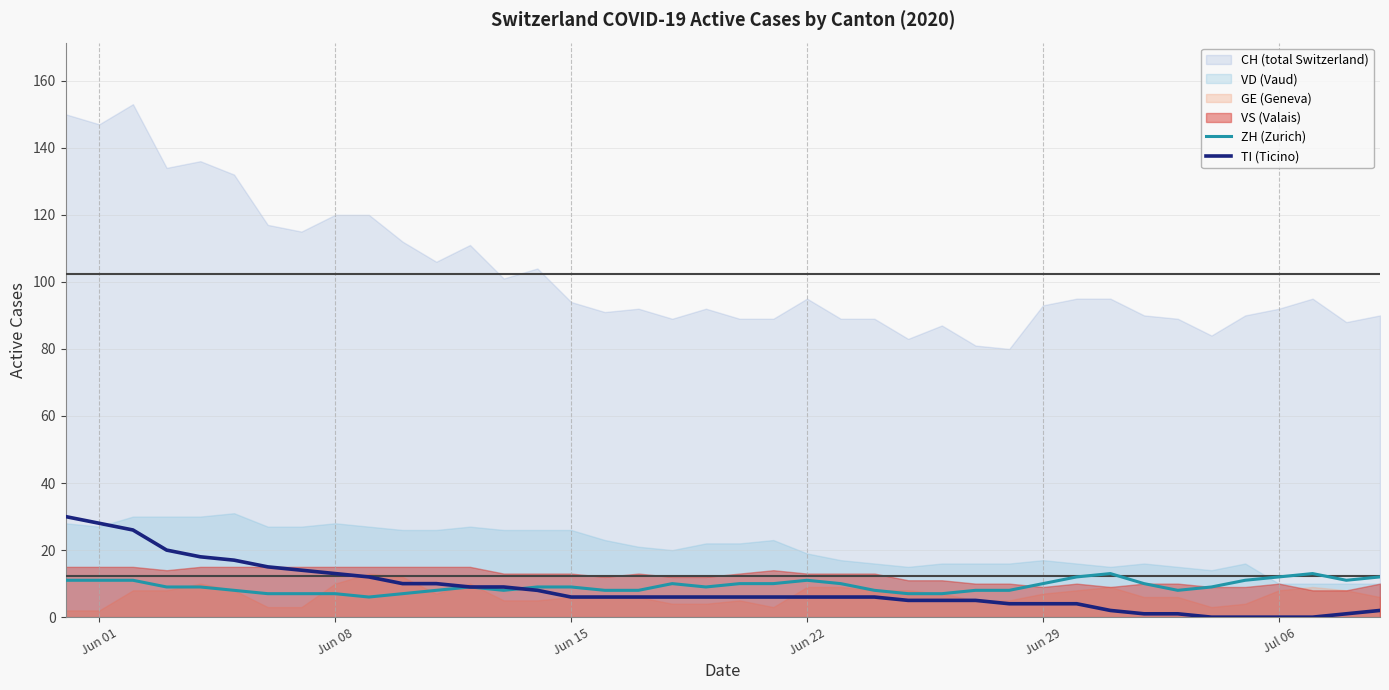

What is the average value of the ZH (Zurich) series?

9